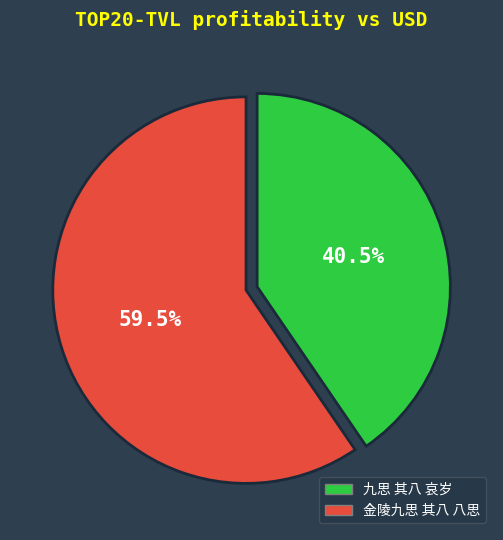

Which category has the biggest portion of the pie?

金陵九思 其八 八思